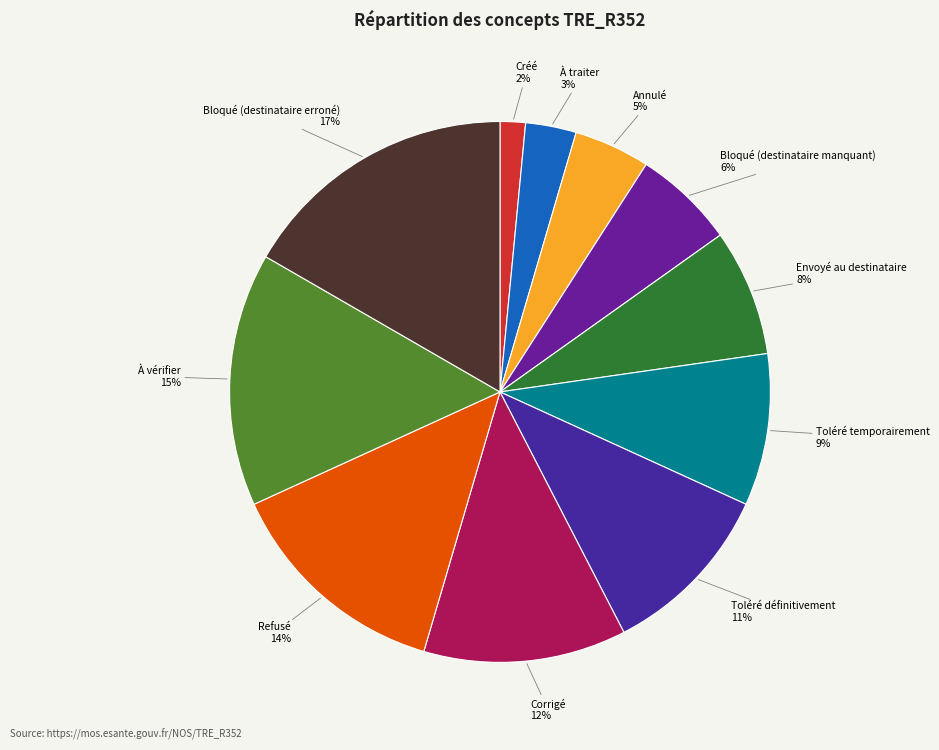

Which category has the biggest portion of the pie?

Bloqué (destinataire erroné)